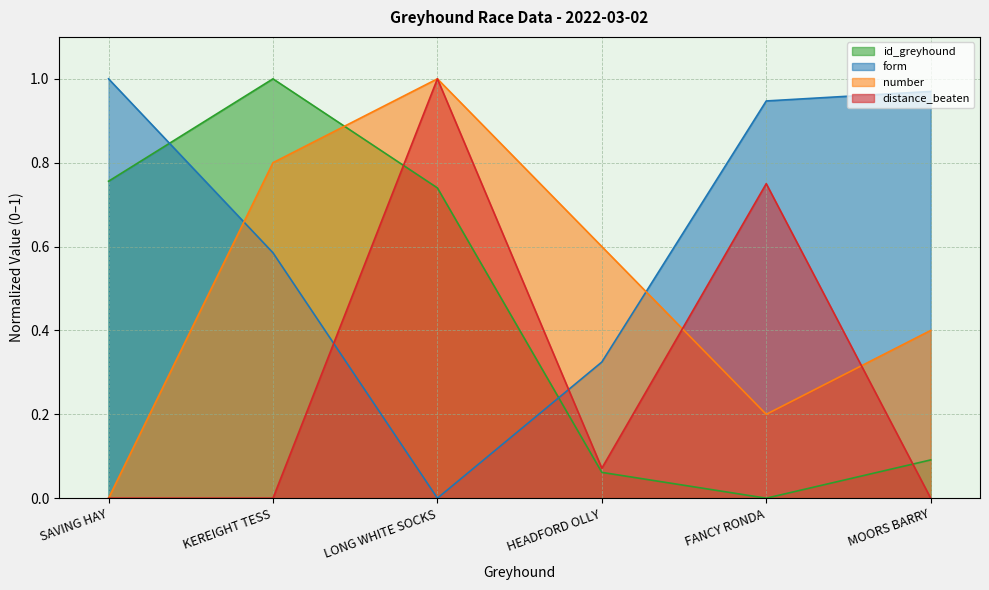

Between SAVING HAY and HEADFORD OLLY, which series saw the biggest shift?

id_greyhound